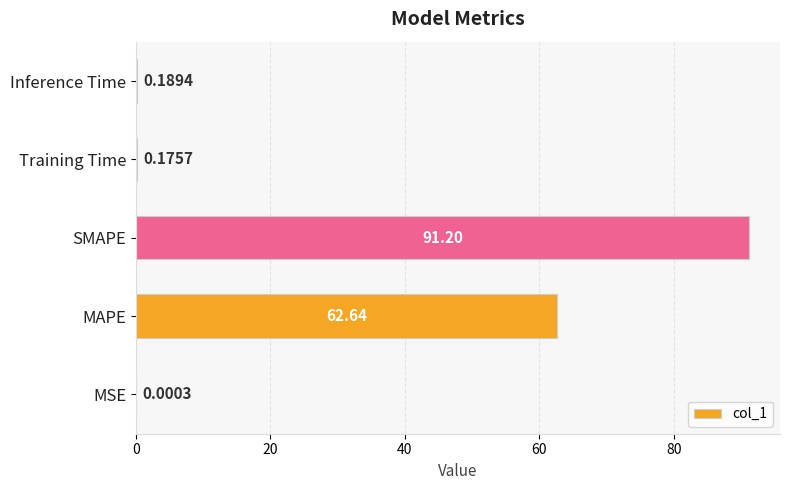

At which label is the value closest to 45?

MAPE